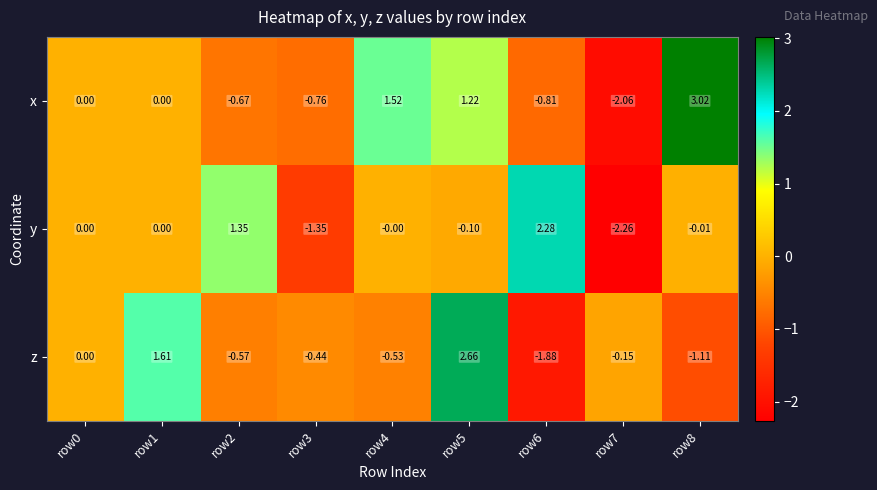

Which series has the widest spread of values?

x